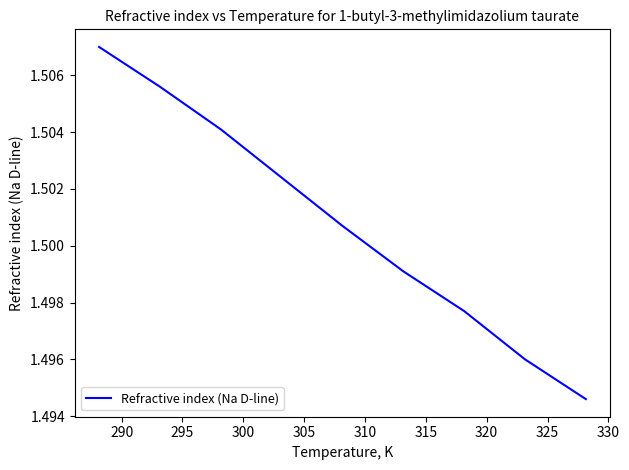

Does the chart have visible grid lines?

No